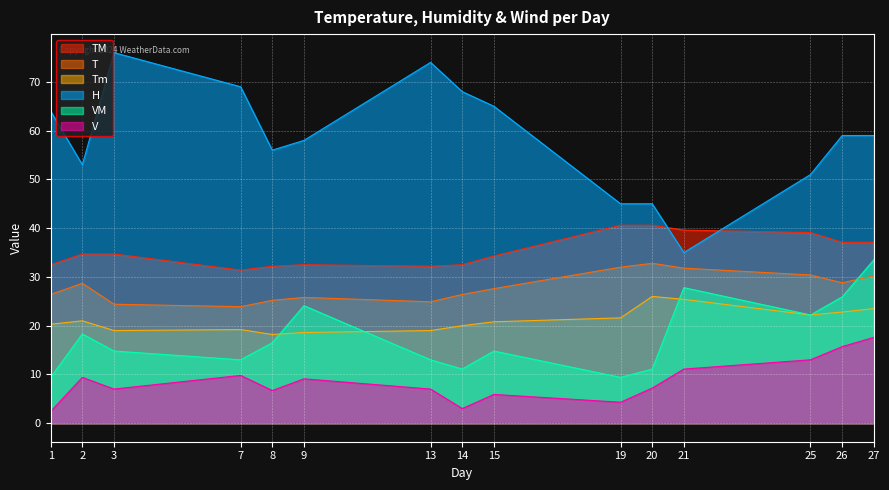

At which category does the chart reach its peak across all series?

3